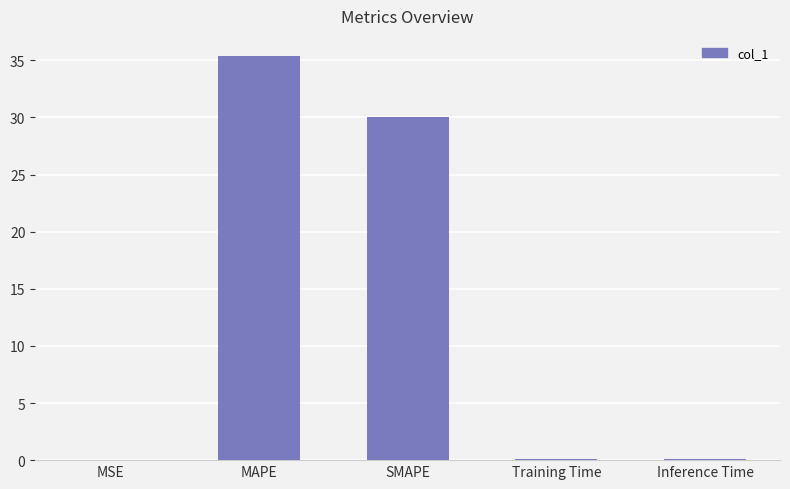

What is the maximum value shown in the chart?

35.4